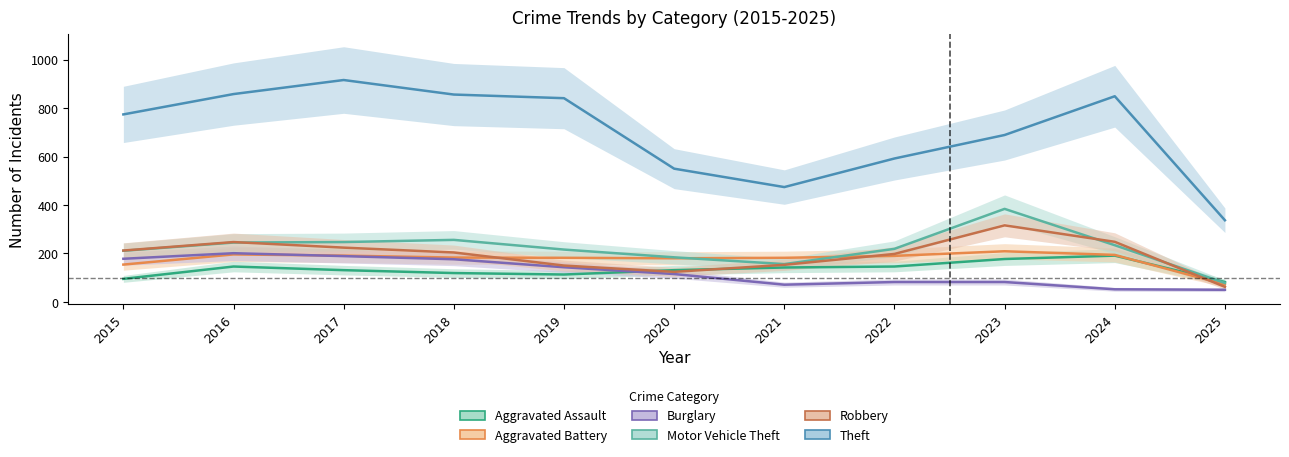

Where is the first local maximum for Aggravated Assault?

2016